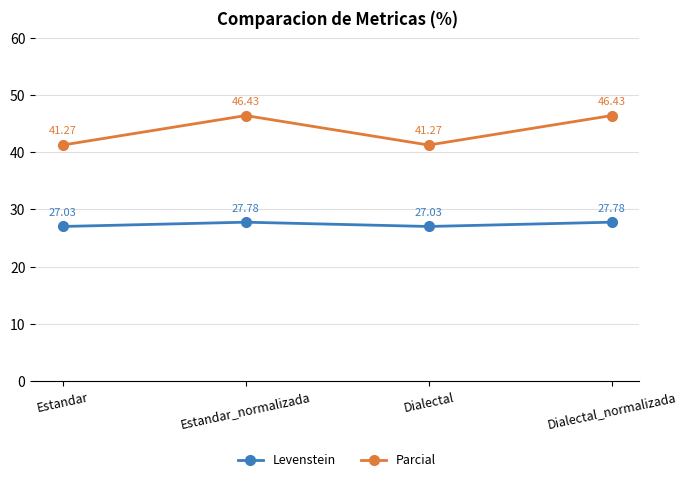

List the series in order of their overall mean, highest first.

Parcial, Levenstein